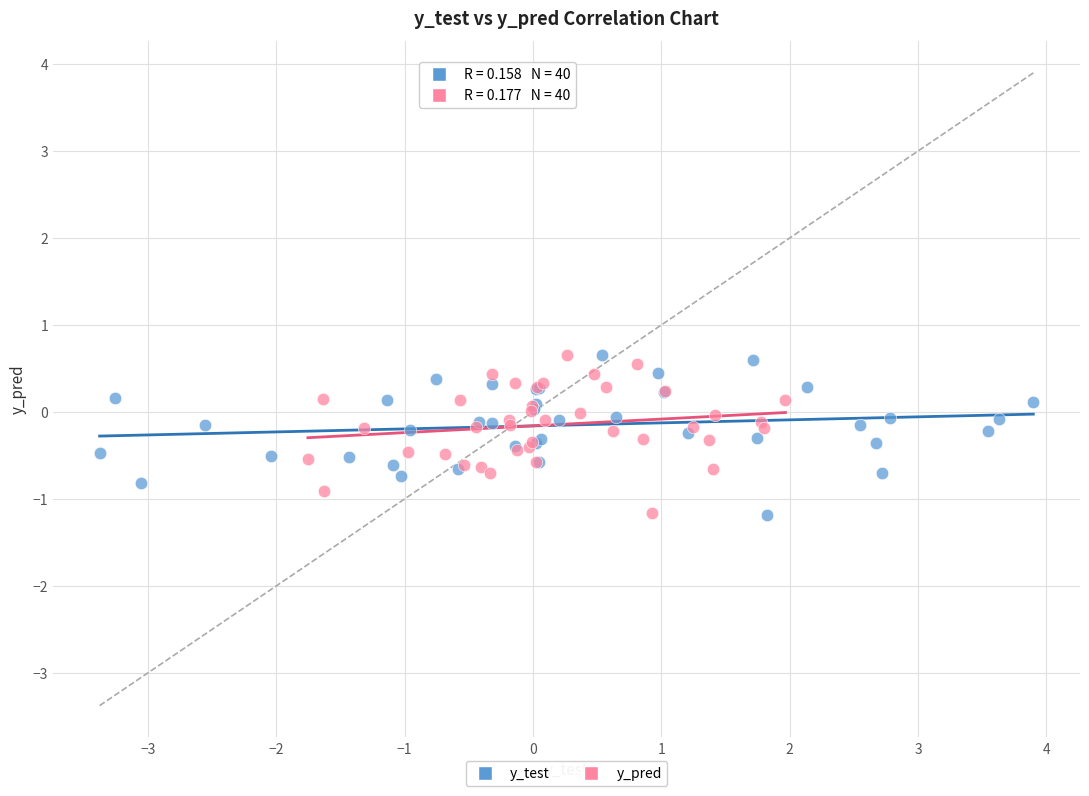

What are all the series names shown in the legend?

y_test, y_pred